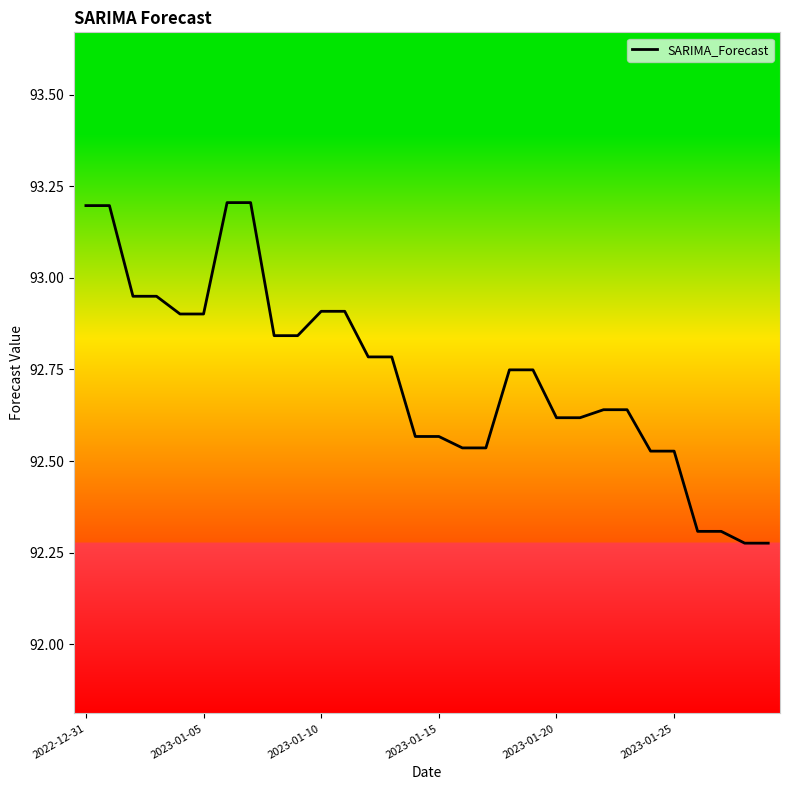

What is the difference between the maximum and minimum values?

0.9